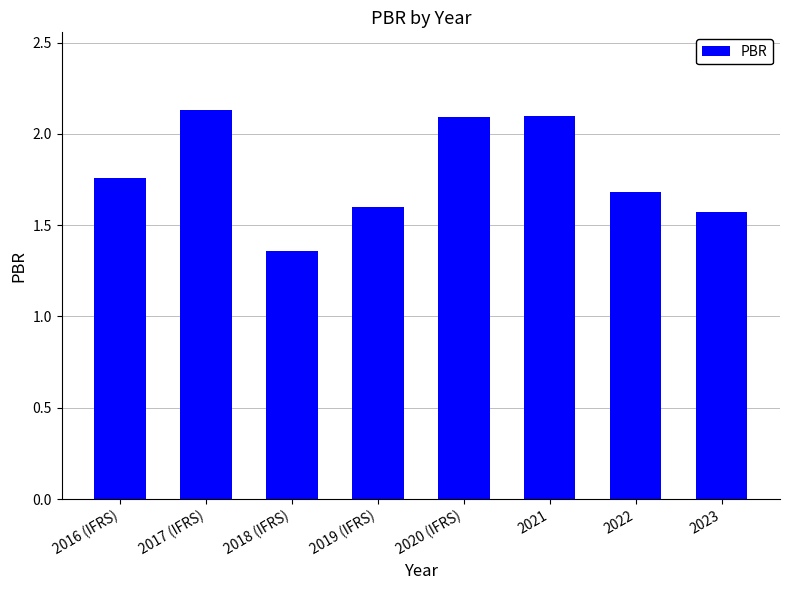

Is it true that the value at 2020 (IFRS) is 2.1?

True